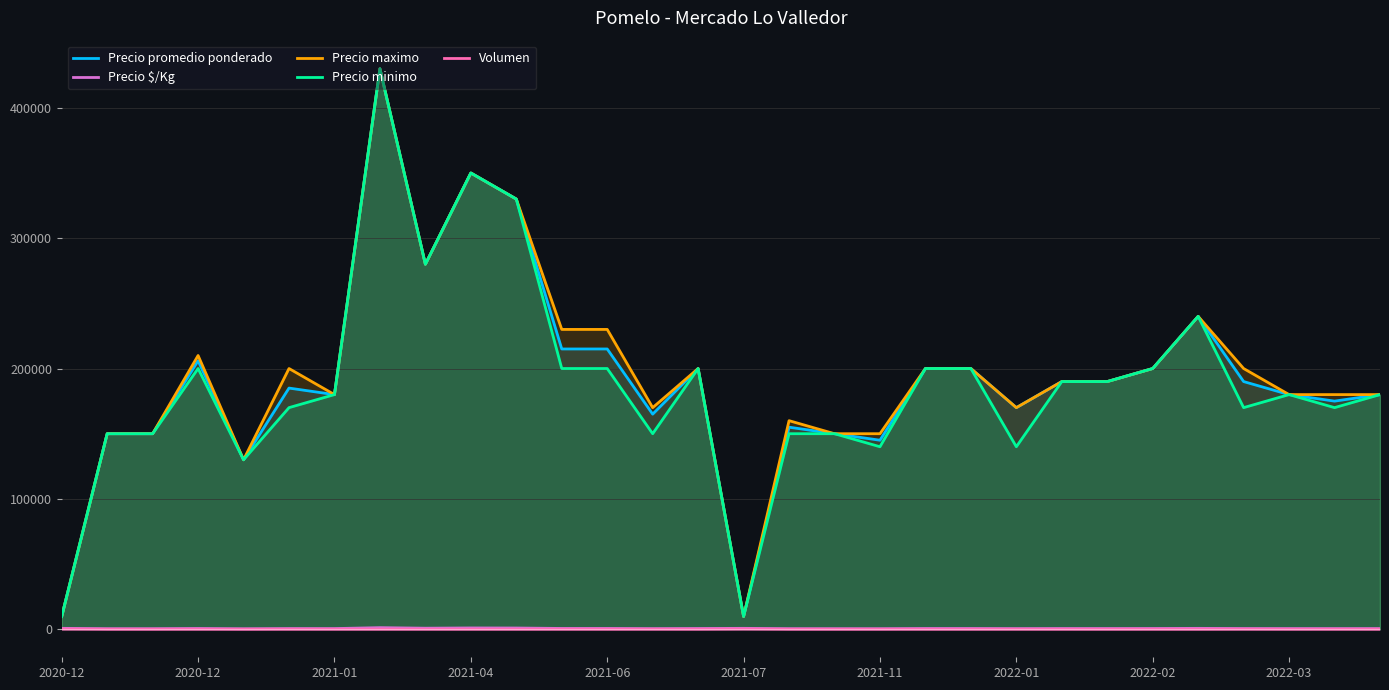

Read the Precio promedio ponderado value at 11, to the nearest 10.

215000